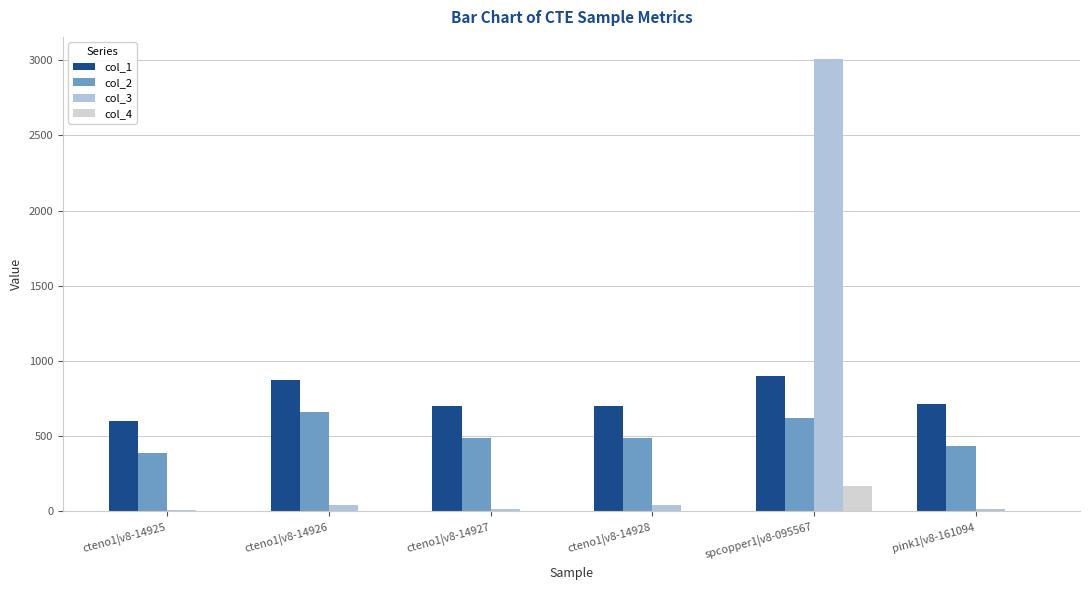

True or false: col_3 has a value of 43.1 at cteno1|v8-14928.

True